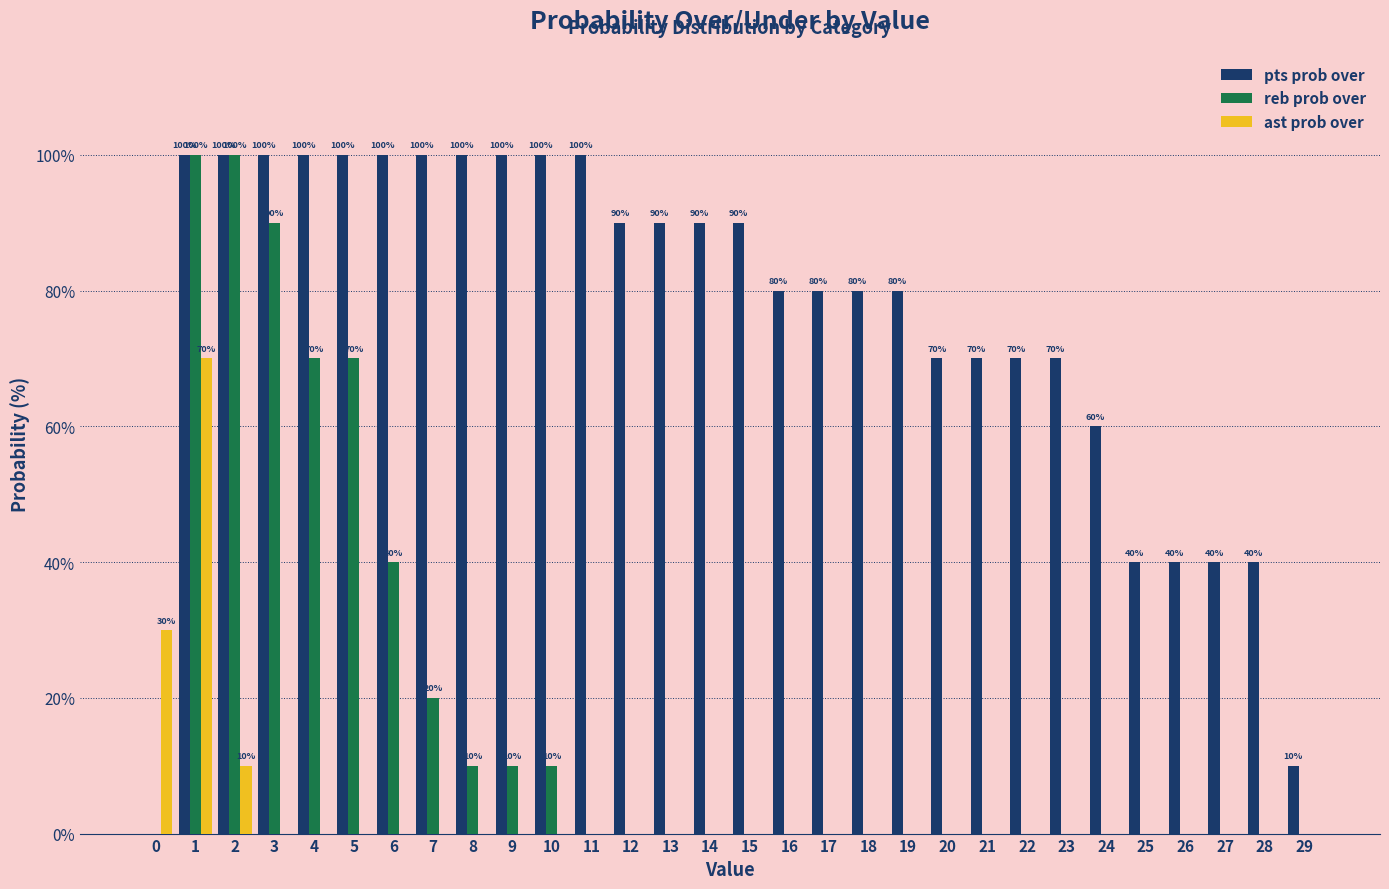

The reb prob over series shows -54 at 17. True or false?

False